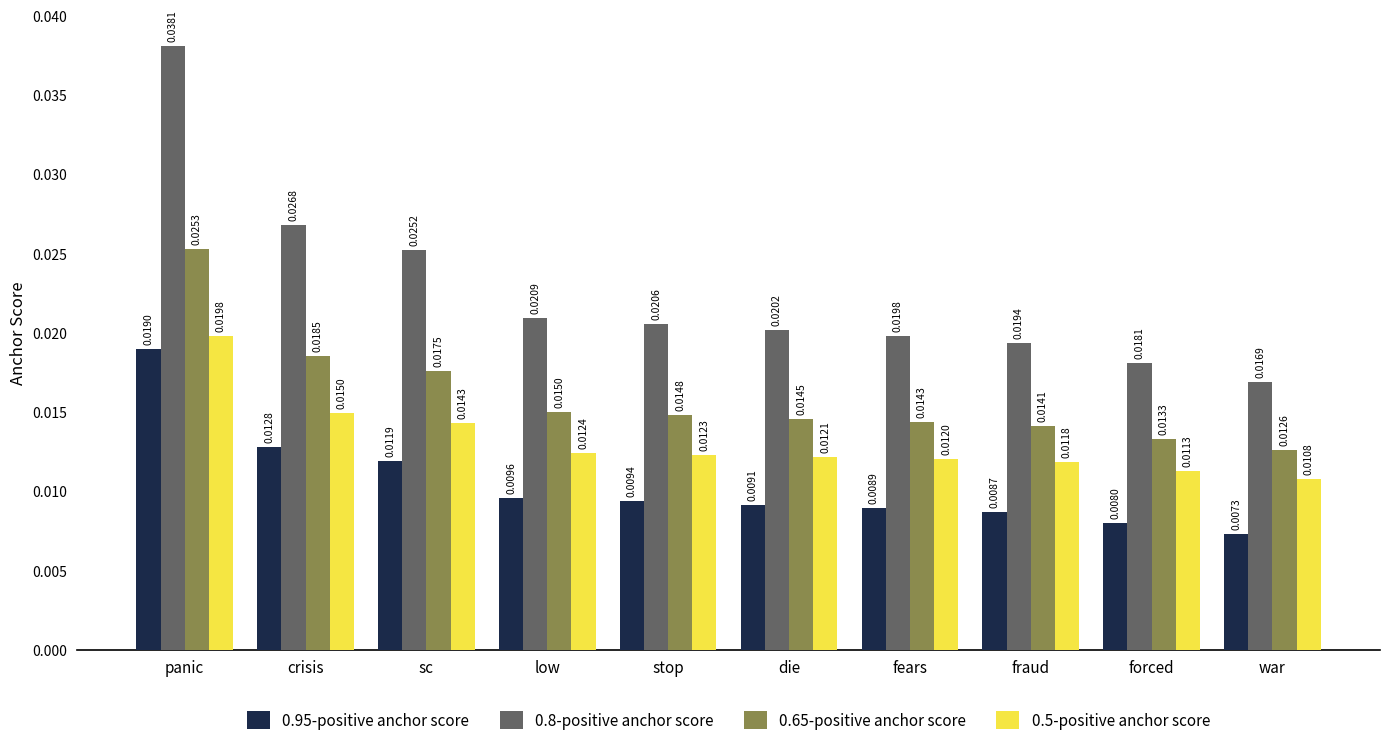

Which series has the largest total across all categories?

0.8-positive anchor score